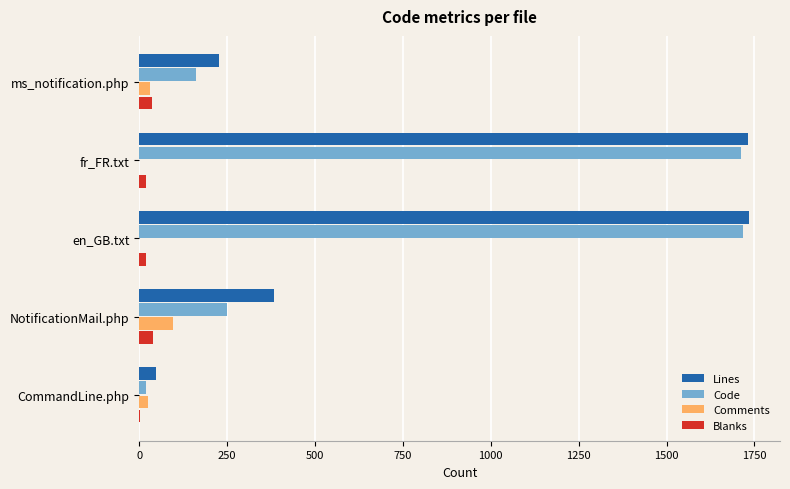

Which category has the highest value in the Comments series?

NotificationMail.php